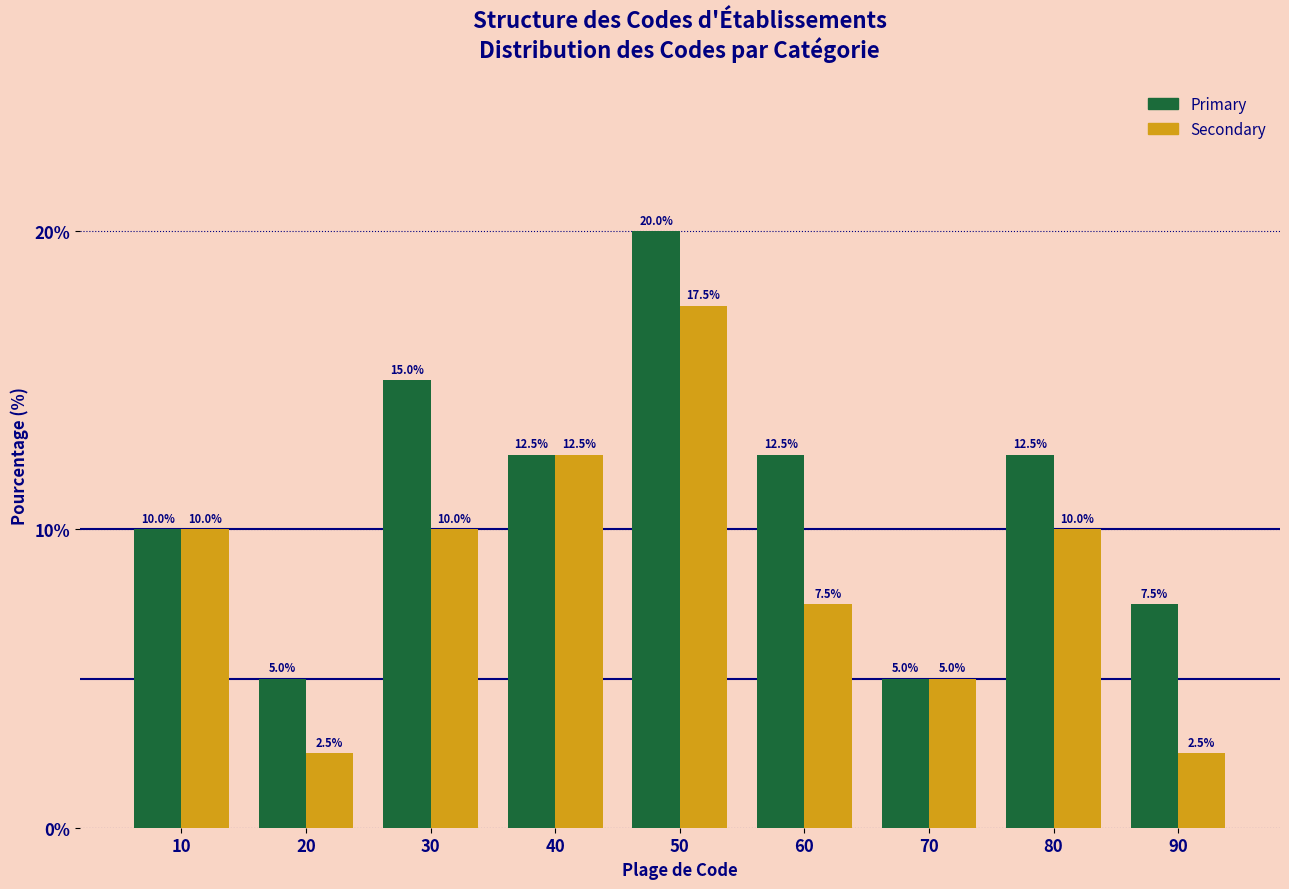

Reading left to right, what are all the values shown in this chart?

Primary: 10.0	5.0	15.0	12.5	20.0	12.5	5.0	12.5	7.5
Secondary: 10.0	2.5	10.0	12.5	17.5	7.5	5.0	10.0	2.5